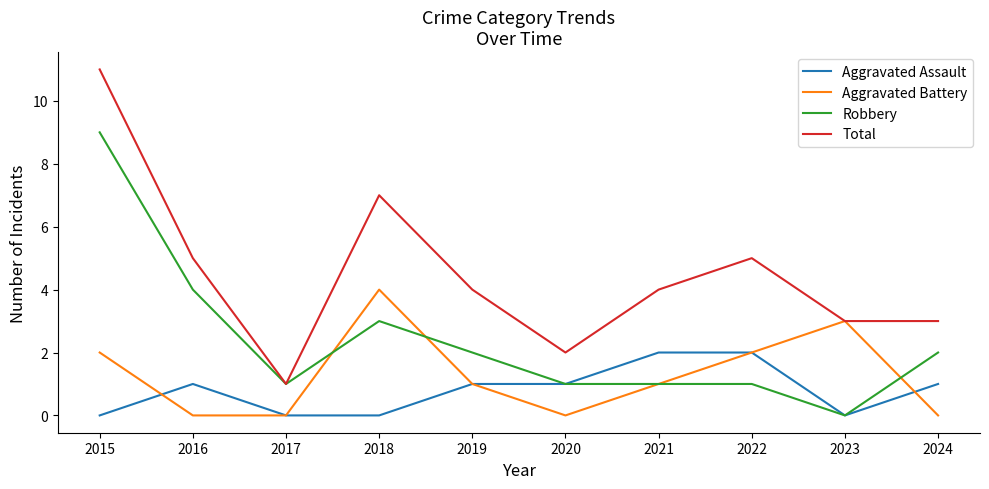

Rank the series by their maximum value, from lowest to highest.

Aggravated Assault, Aggravated Battery, Robbery, Total